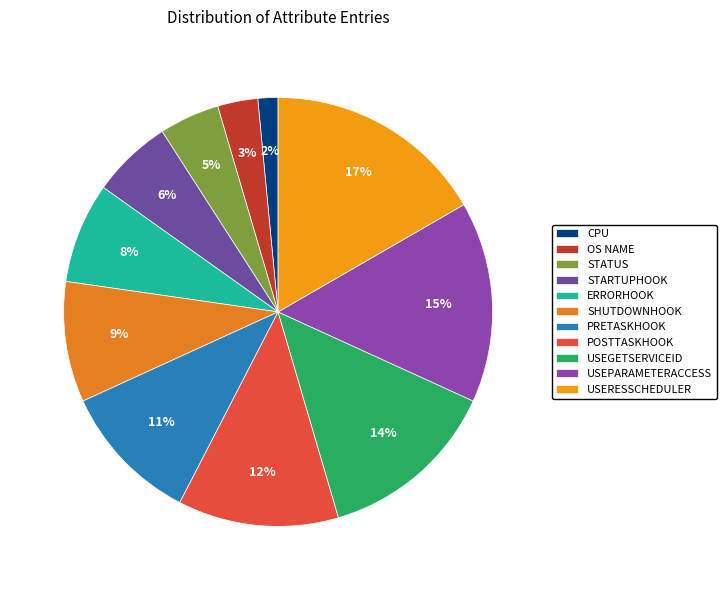

To the nearest percent, what portion does STARTUPHOOK represent?

6%